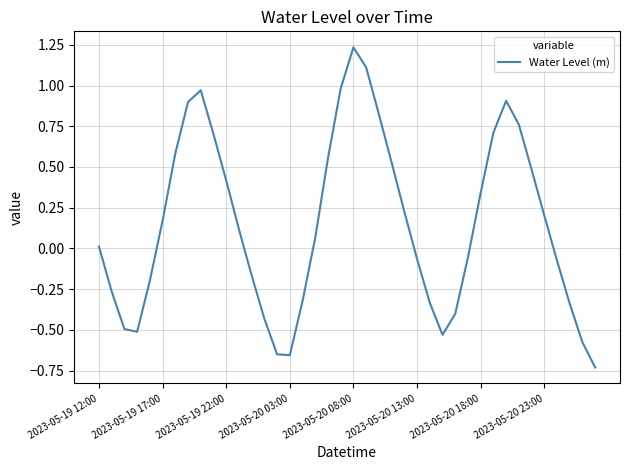

What is the difference between the maximum and minimum values?

2.0